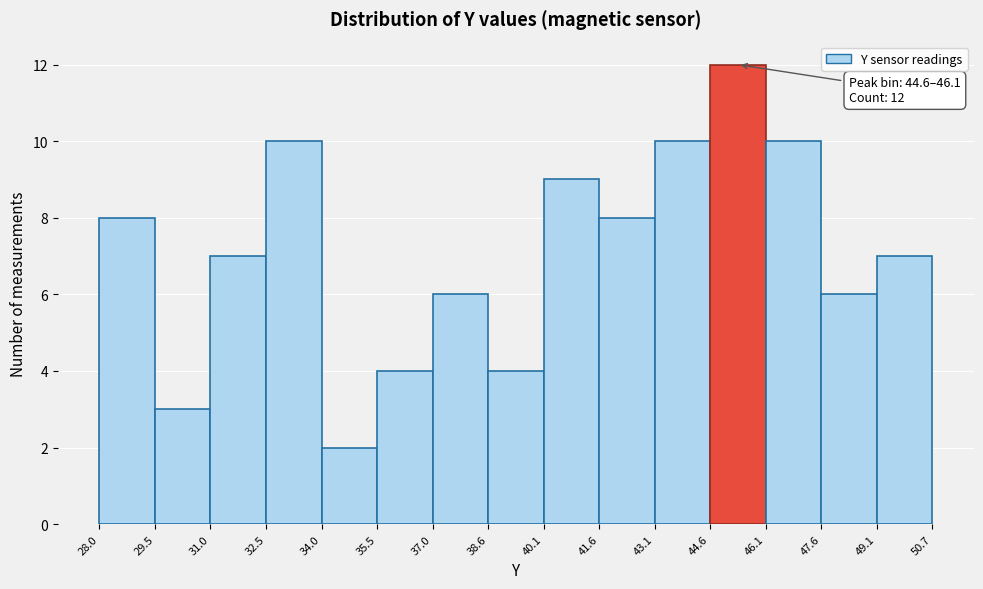

Over which range of the x-axis is the bar tallest?

44.6 to 46.1